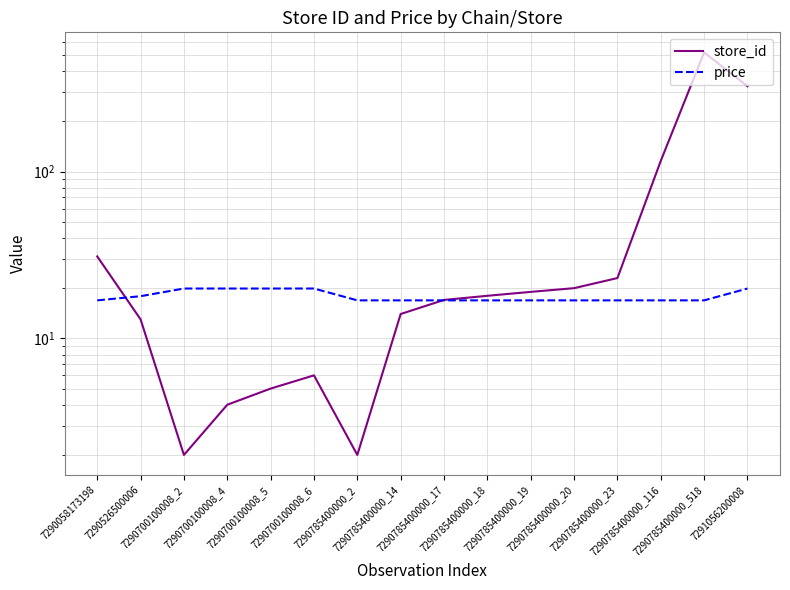

List the series in order of their overall mean, lowest first.

price, store_id